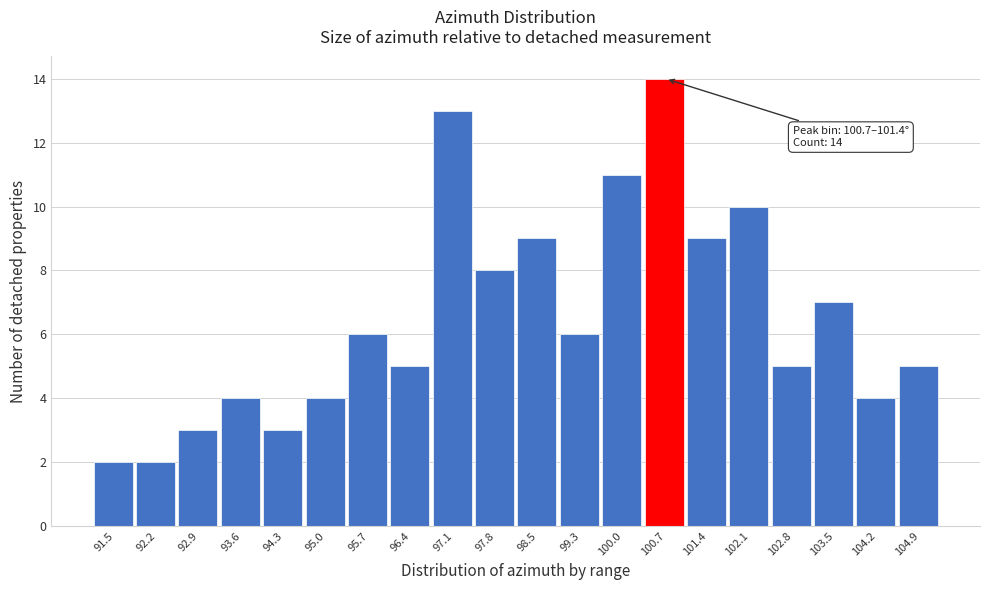

Reading right to left, list all the values displayed in this chart.

104.9=5	104.2=4	103.5=7	102.8=5	102.1=10	101.4=9	100.7=14	100.0=11	99.3=6	98.5=9	97.8=8	97.1=13	96.4=5	95.7=6	95.0=4	94.3=3	93.6=4	92.9=3	92.2=2	91.5=2